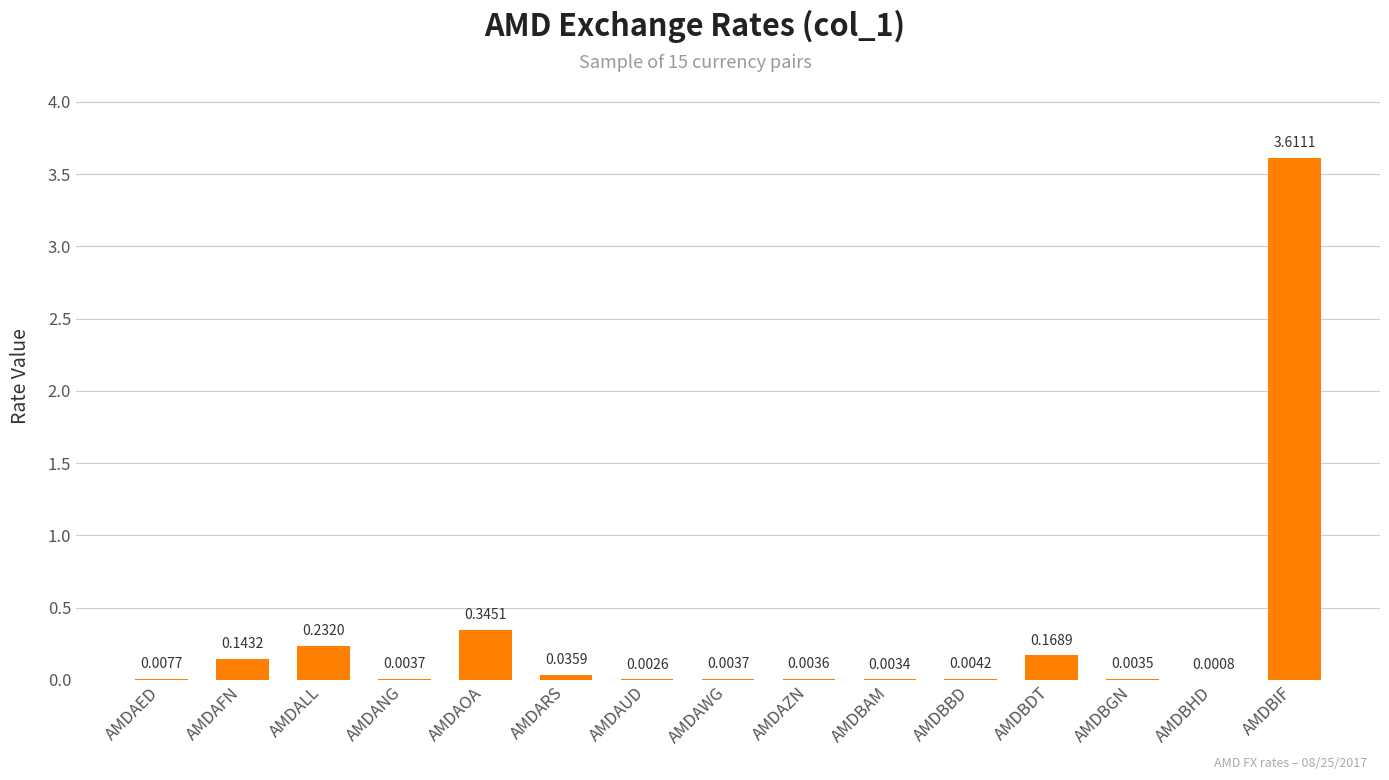

At which category does the chart reach its peak across all series?

AMDBIF